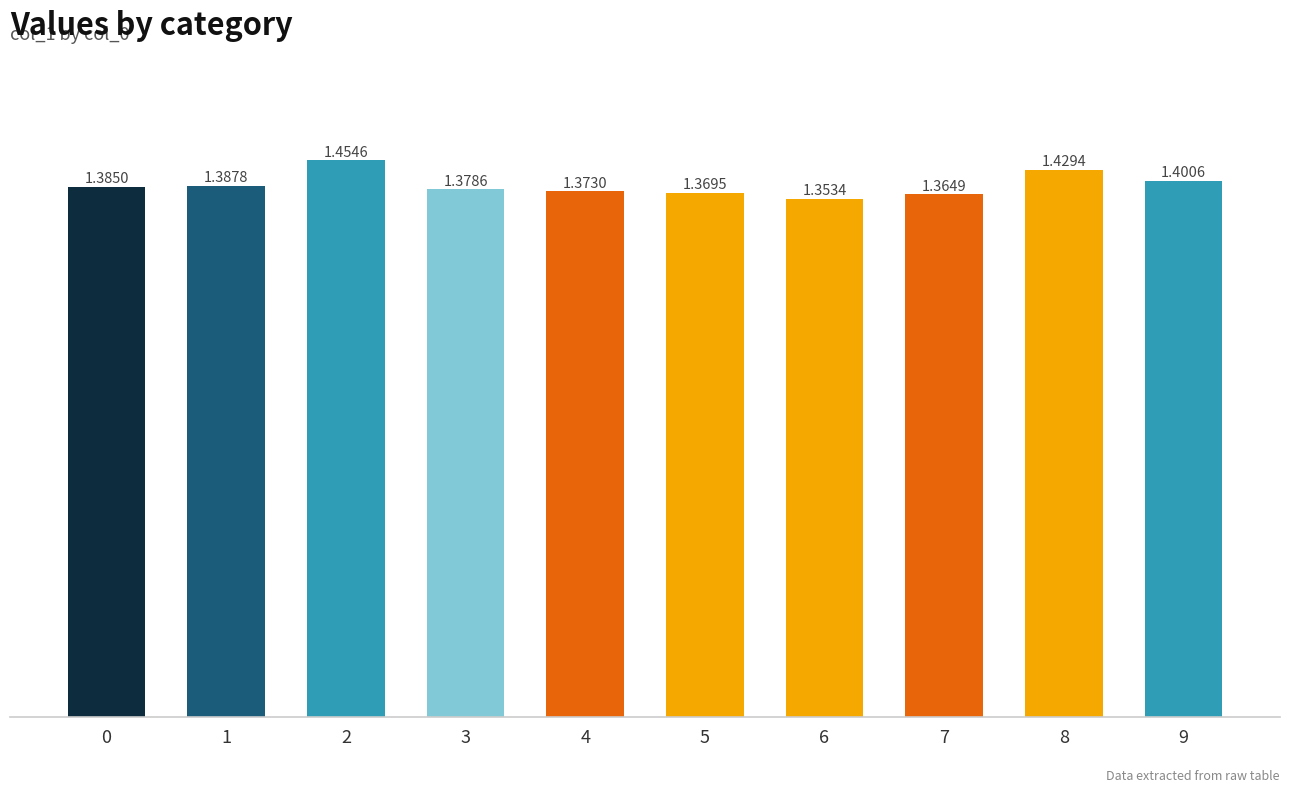

Count the values in the range 1 to 2.

10